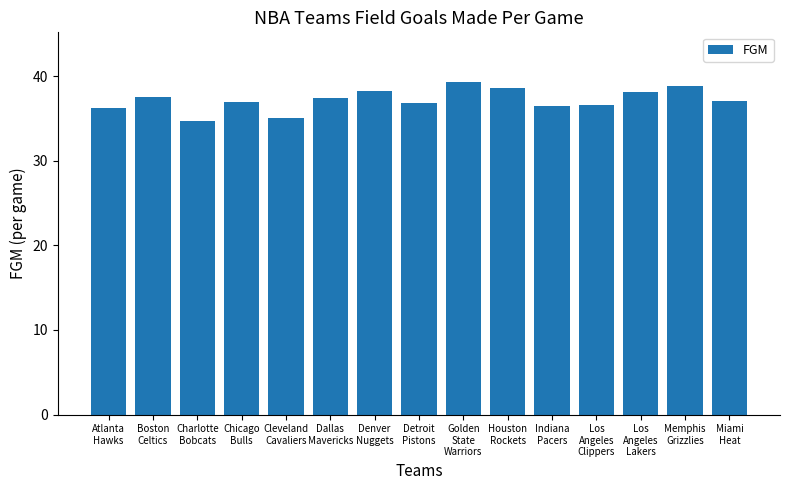

The value at Golden
State
Warriors is 9.6. True or false?

False